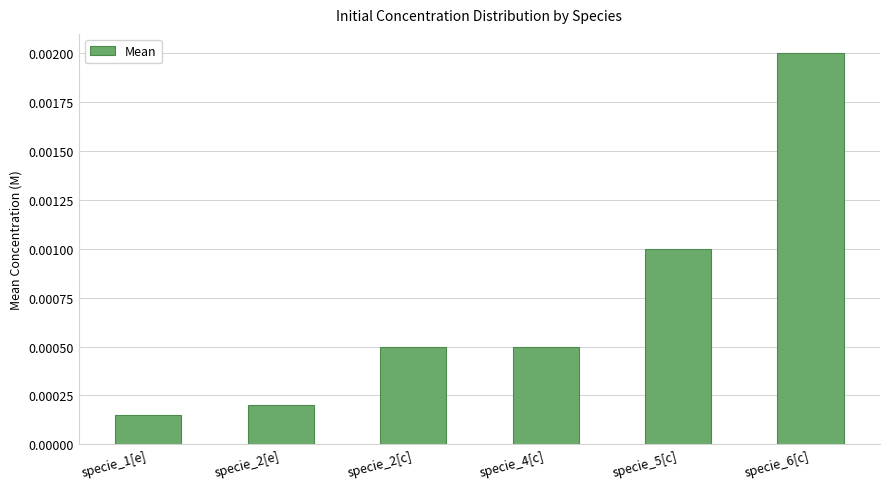

At which category does the chart reach its minimum across all series?

specie_1[e]